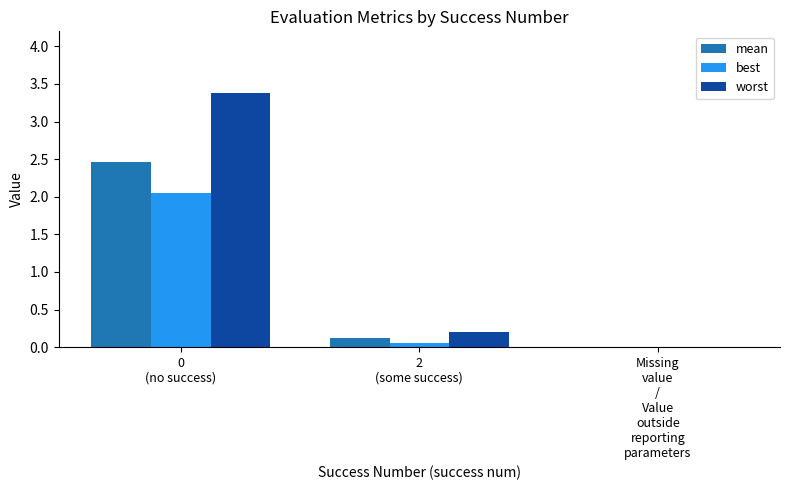

What is the sum of all best values?

2.1